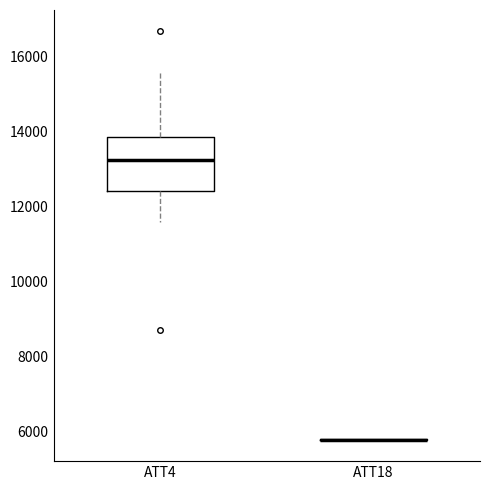

Reading left to right, transcribe this box plot: for each box, give where its median line is, the range the box spans, and where its two whiskers end, as read against the y-axis. The values are not printed on the chart, so give them approximately, as read against the axis.

ATT4: median 13200, box 12400 to 13800, whiskers 11600 to 15600
ATT18: box collapsed to a line at 5800, whiskers 5800 to 5800